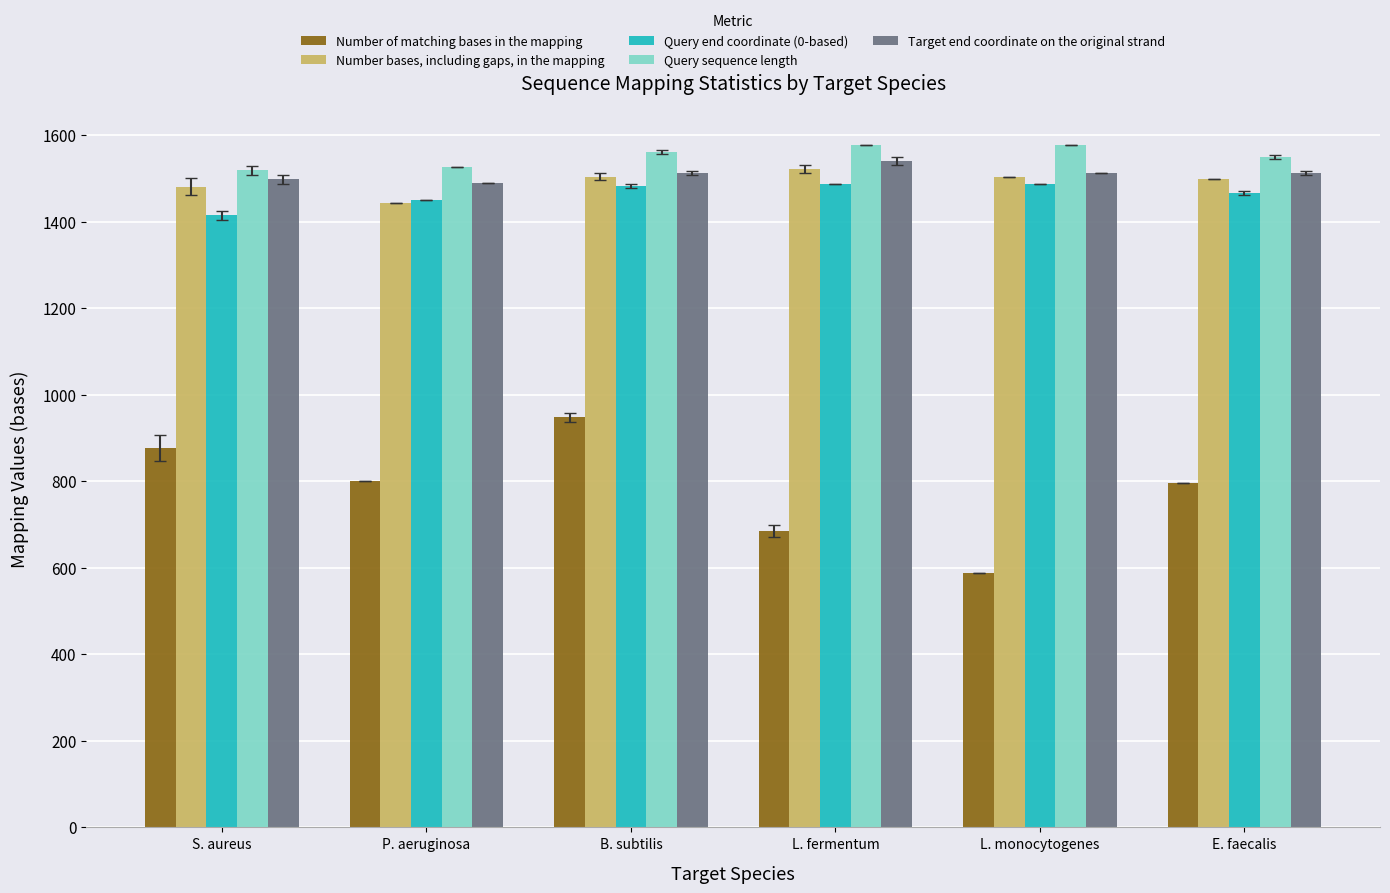

What is the sum of the Number bases, including gaps, in the mapping values at P. aeruginosa and S. aureus?

2925